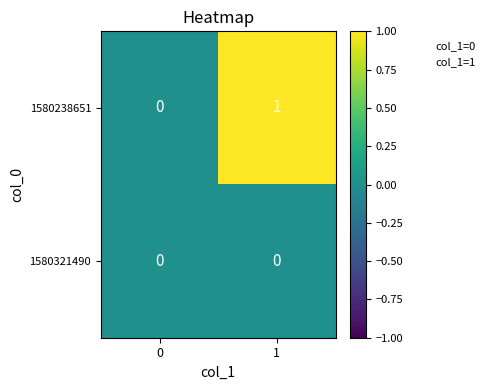

True or false: 1580321490 has a value of 0 at 1.

True